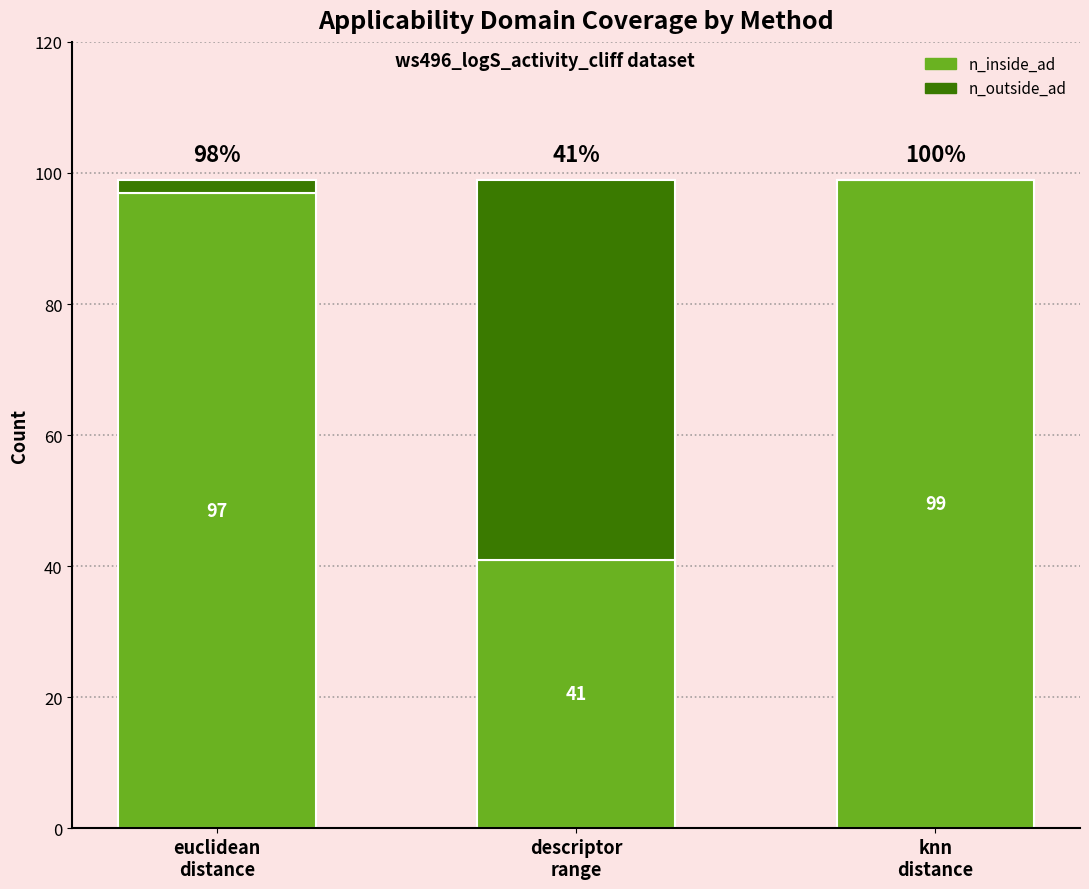

What is the highest value of the n_inside_ad series?

99